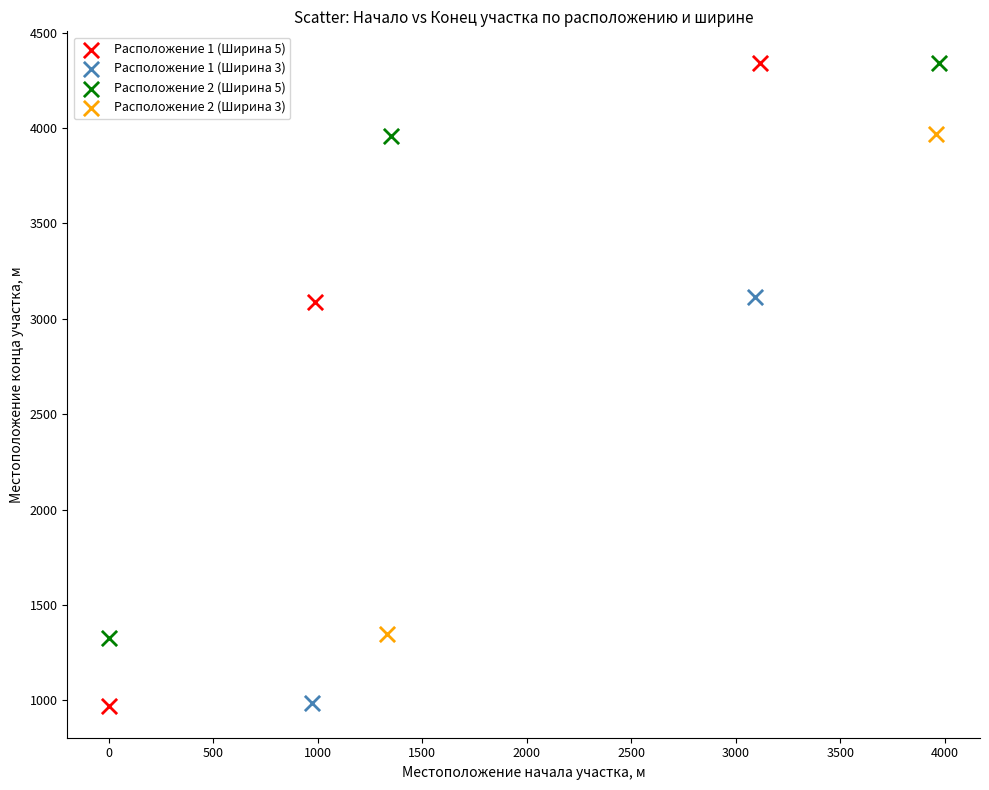

What are all the series names shown in the legend?

Расположение 1 (Ширина 5), Расположение 1 (Ширина 3), Расположение 2 (Ширина 5), Расположение 2 (Ширина 3)